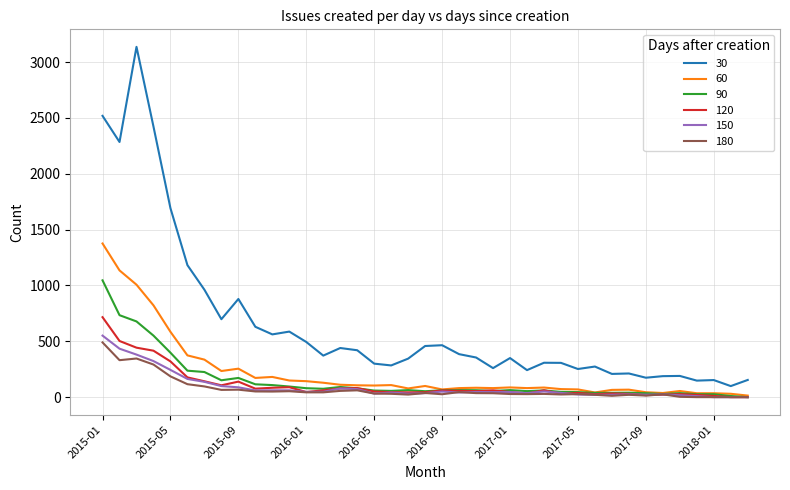

True or false: 120 and 30 intersect in this chart.

False